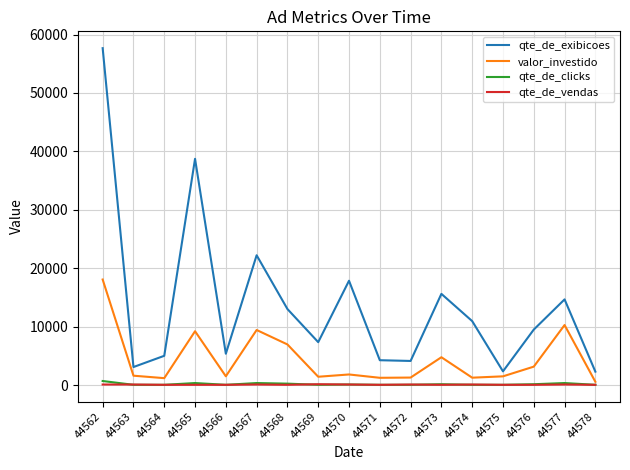

Where is the first local maximum for valor_investido?

44565